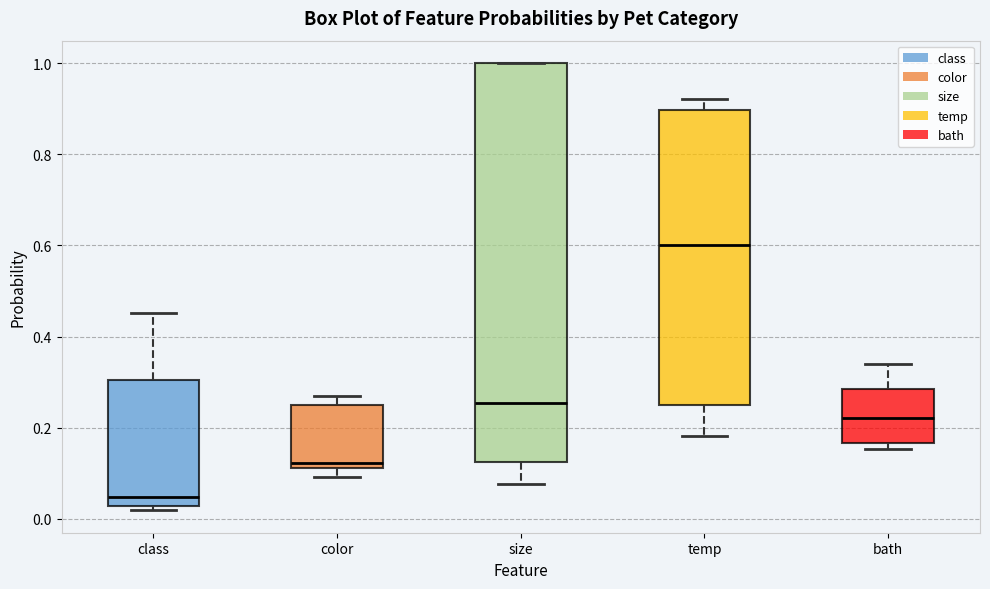

Which box has the lowest median line?

class